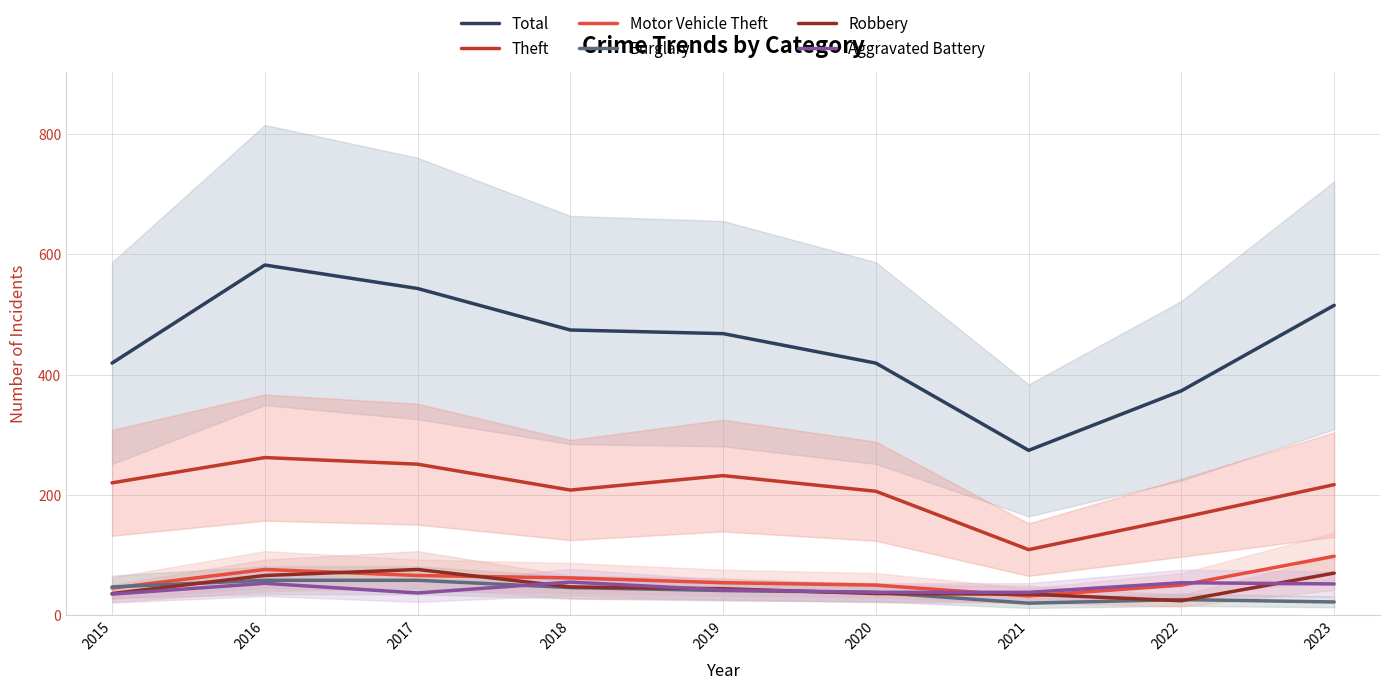

Reading left to right, transcribe all the data shown in this chart.

Total: 419	582	543	474	468	419	274	373	515
Theft: 220	262	251	208	232	206	109	162	217
Motor Vehicle Theft: 45	76	66	62	54	50	32	50	98
Burglary: 47	58	58	46	41	38	20	26	22
Robbery: 36	66	76	47	44	36	35	24	70
Aggravated Battery: 35	53	37	55	42	38	38	54	52